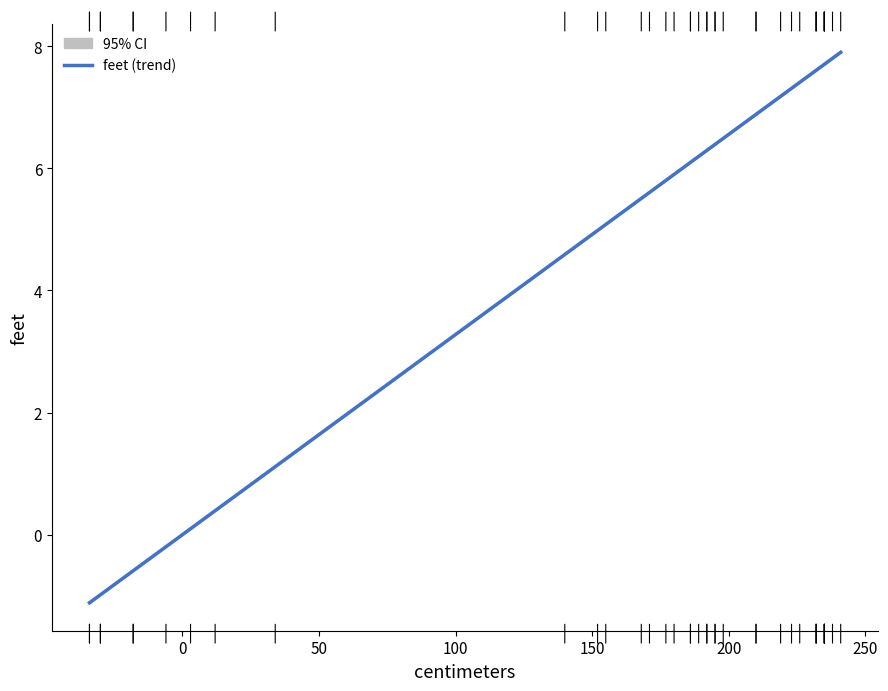

What is the difference between the maximum and minimum values?

9.0